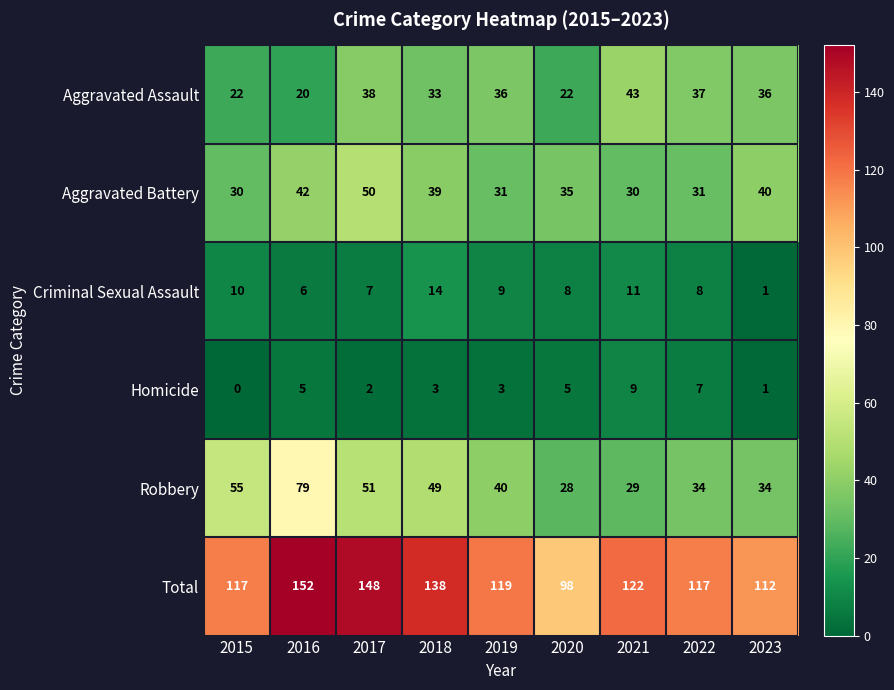

At which category does the chart reach its peak across all series?

2016